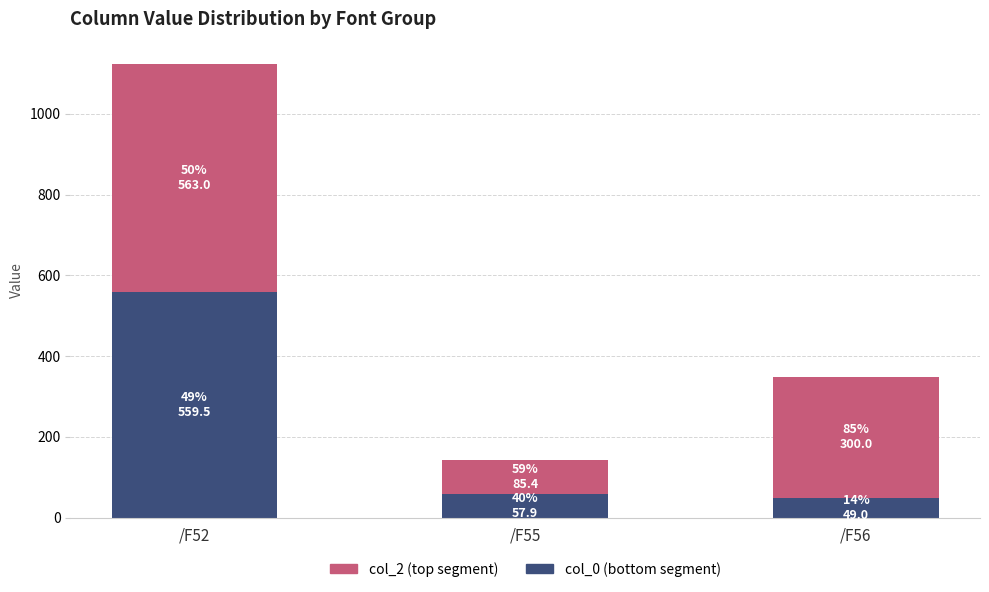

What is the total value across all series at /F56?

349.0